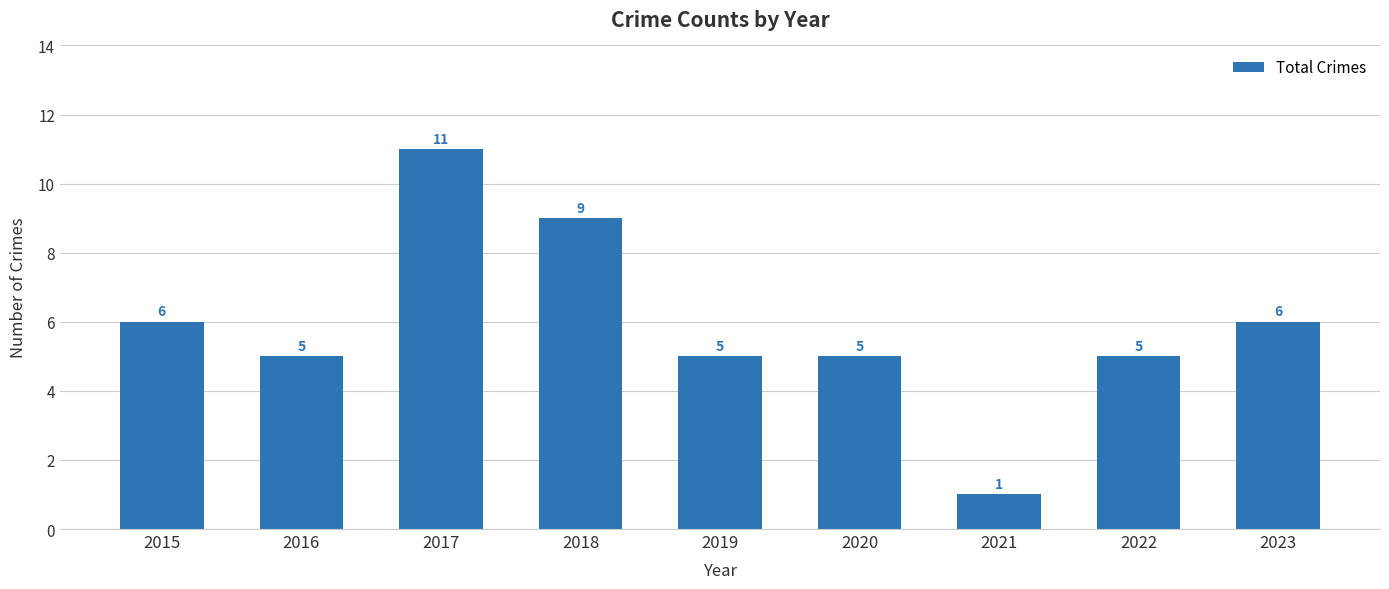

What is the difference between the second highest and second lowest values?

4